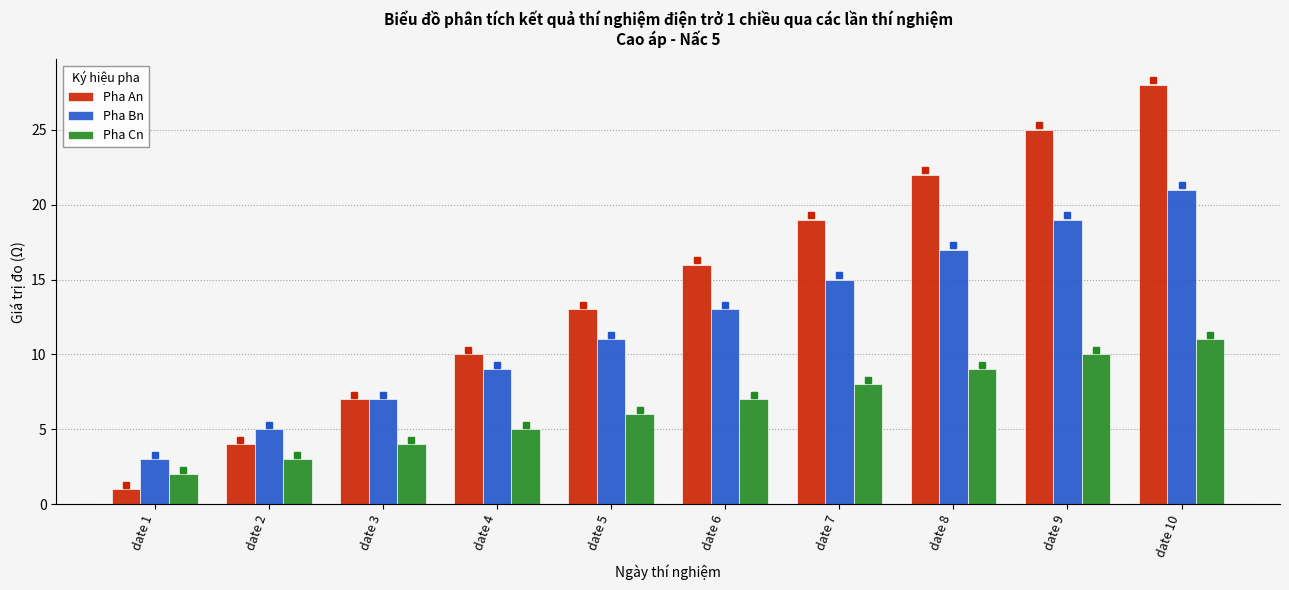

What is the value of the Pha Bn bar at the 7th from the left?

15